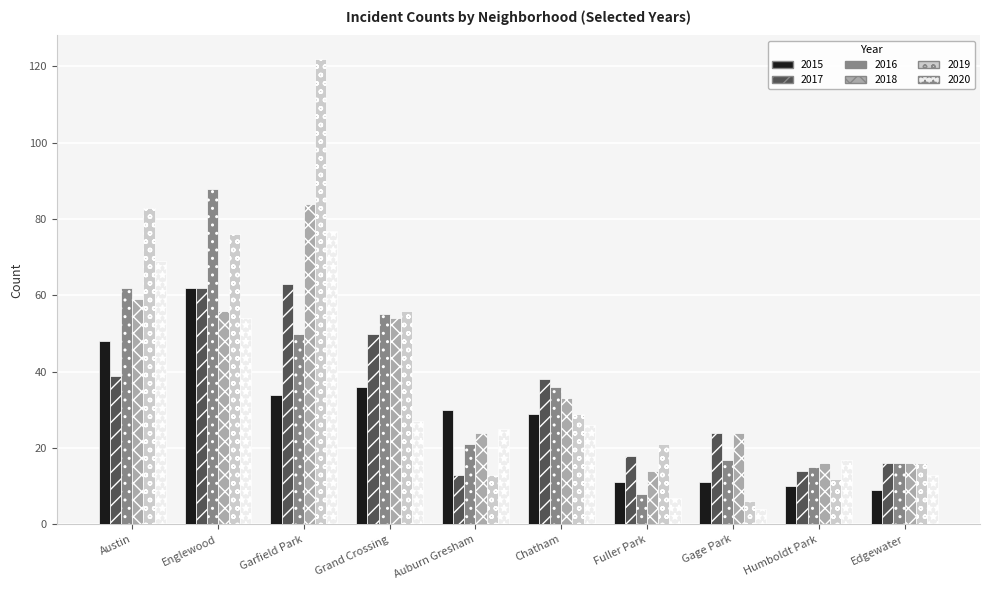

Is the value of 2015 at Gage Park greater than the value of 2019 at Garfield Park?

No